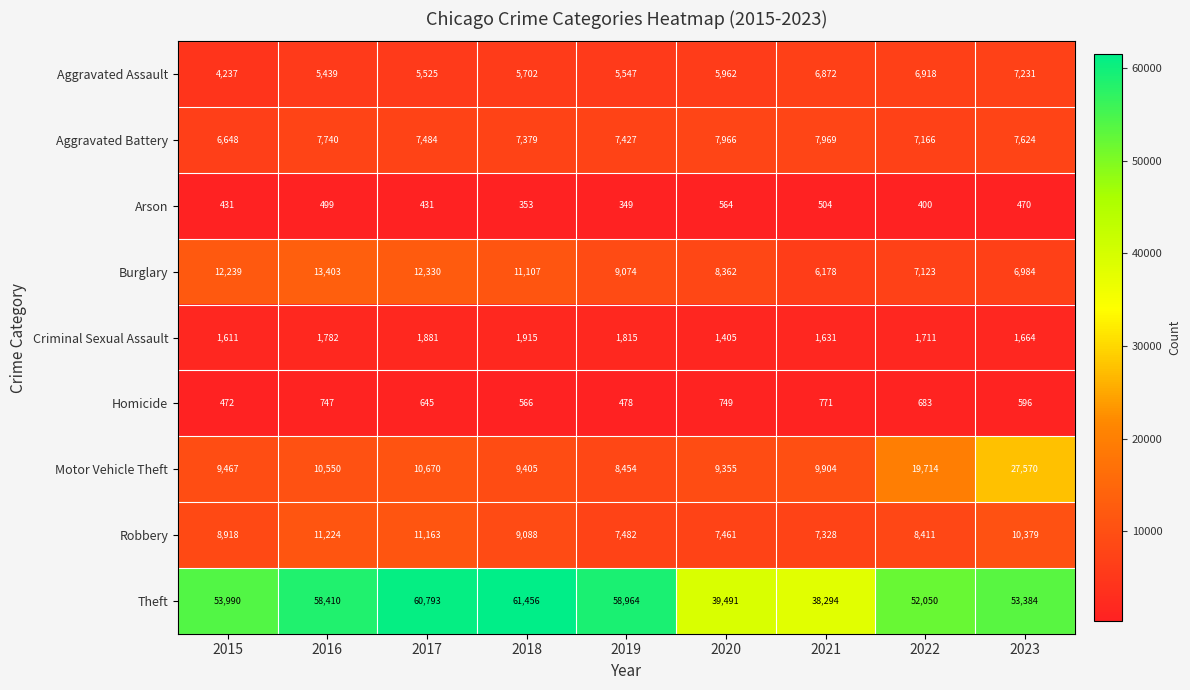

Rank the series at 2016 from highest to lowest value.

Theft, Burglary, Robbery, Motor Vehicle Theft, Aggravated Battery, Aggravated Assault, Criminal Sexual Assault, Homicide, Arson